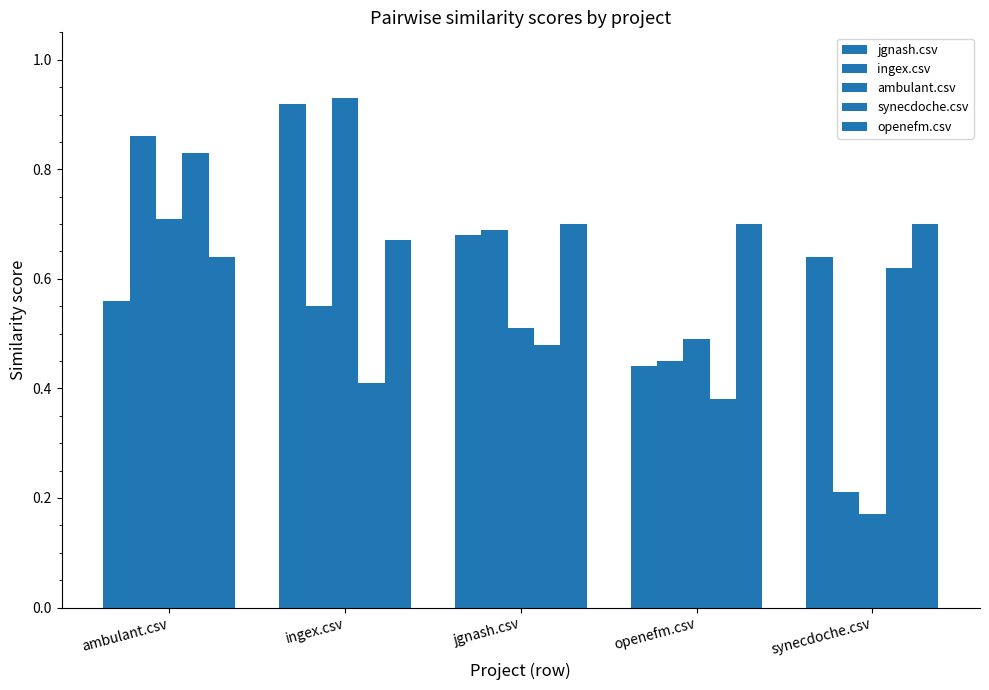

The openefm.csv series shows 0.7 at synecdoche.csv. True or false?

True